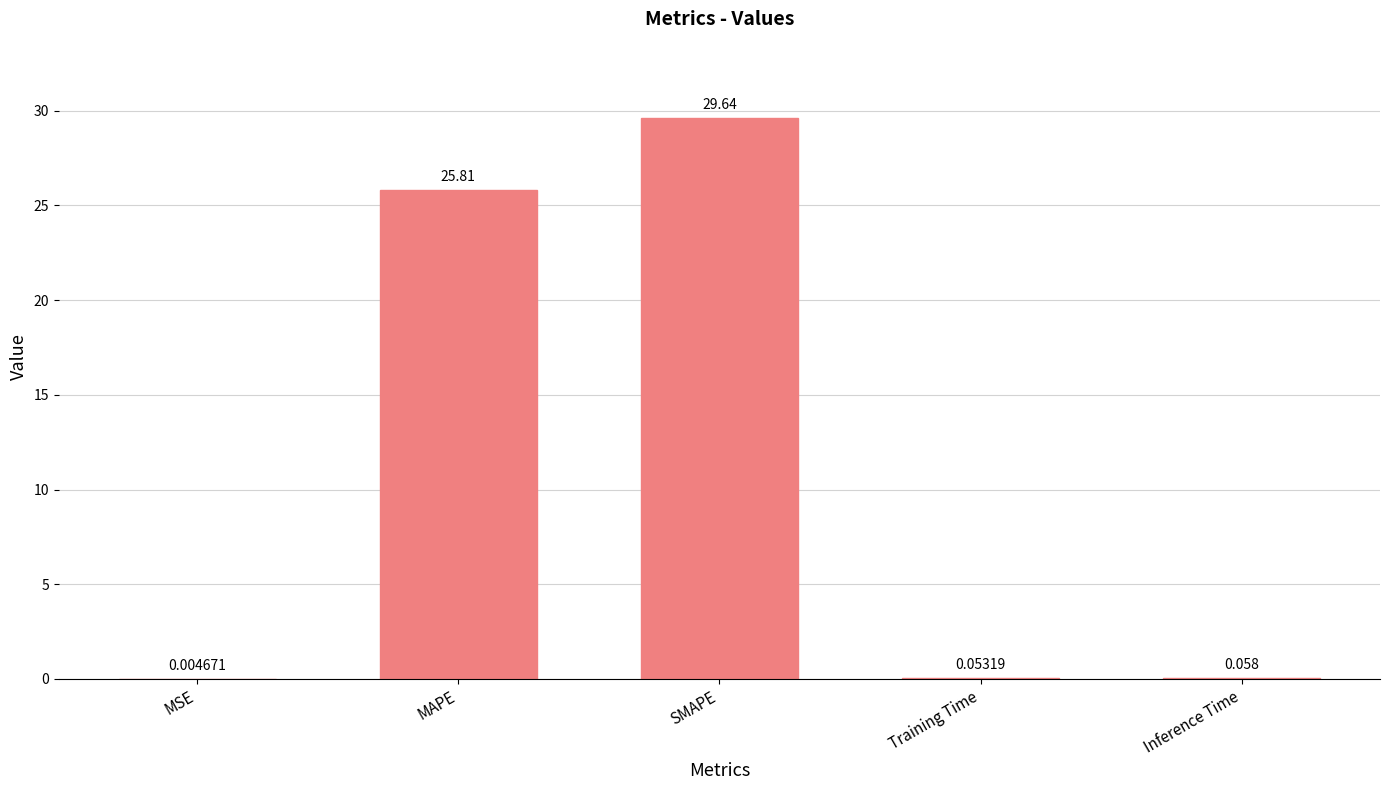

What is the maximum value shown in the chart?

29.6